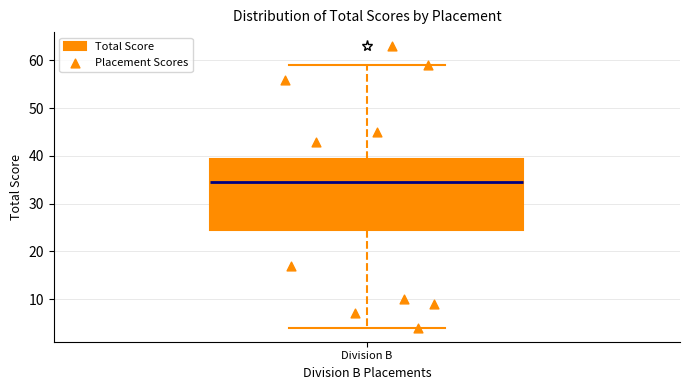

Read this box plot against the y-axis: the position of the median line, the range covered by the box, and the ends of both whiskers. The values are not printed on the chart, so give them approximately, as read against the axis.

median 35, box 25 to 39, whiskers 4 to 59